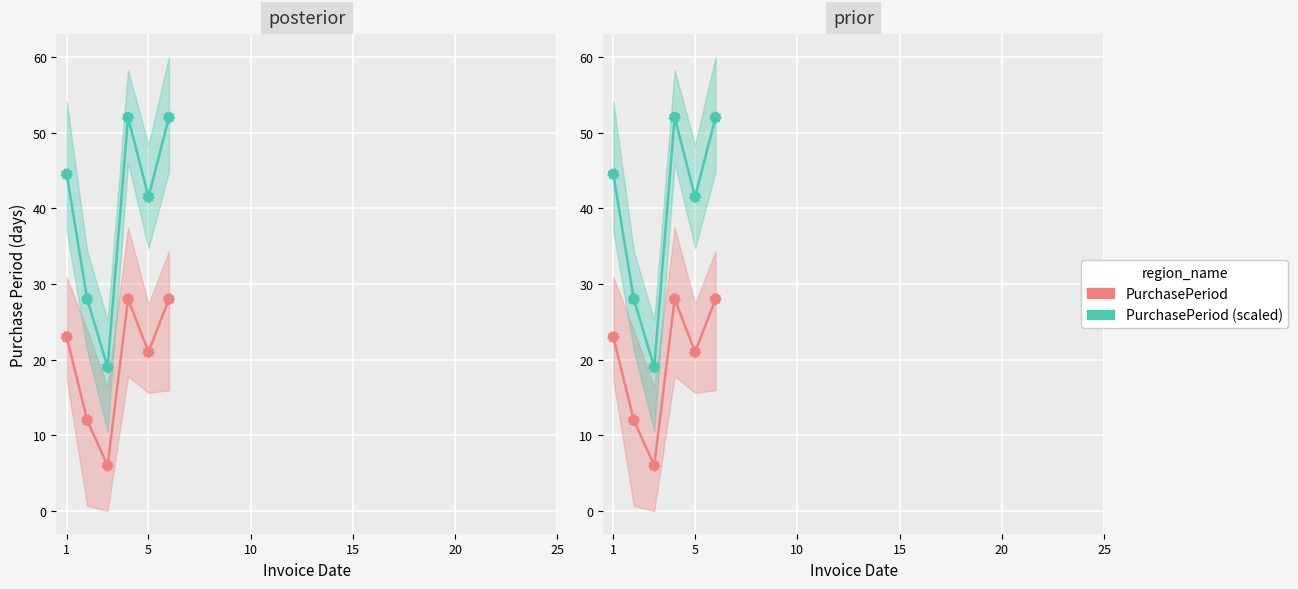

Which series has the largest total across all categories?

PurchasePeriod (scaled)